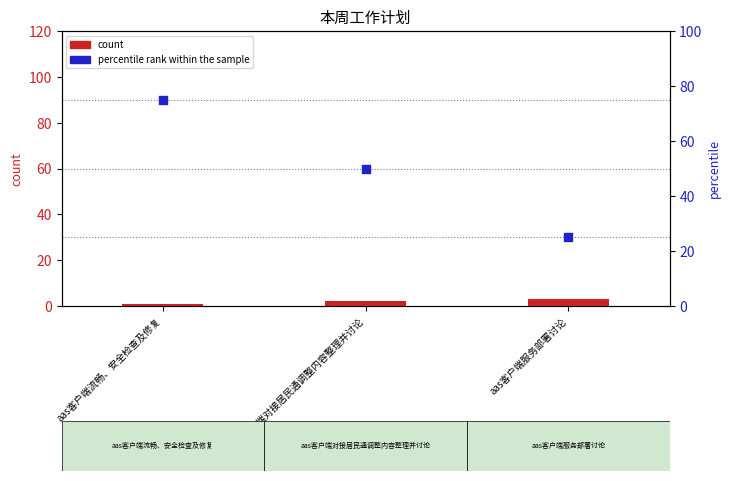

What is the total value across all series at aas客户端服务部署讨论?

28